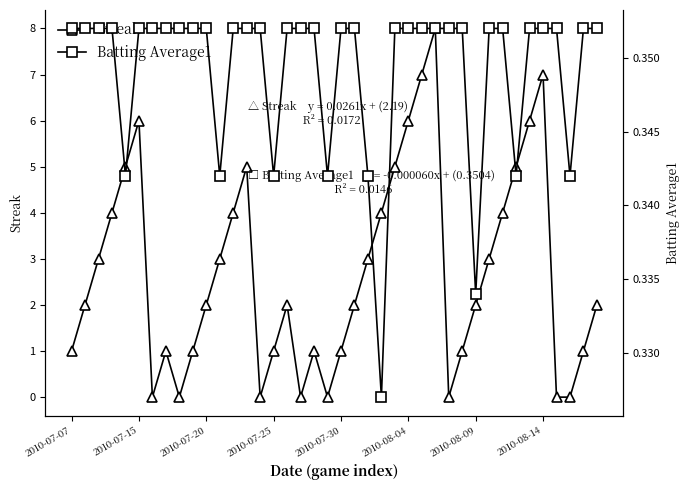

How many interior local peaks does the Streak series have?

7